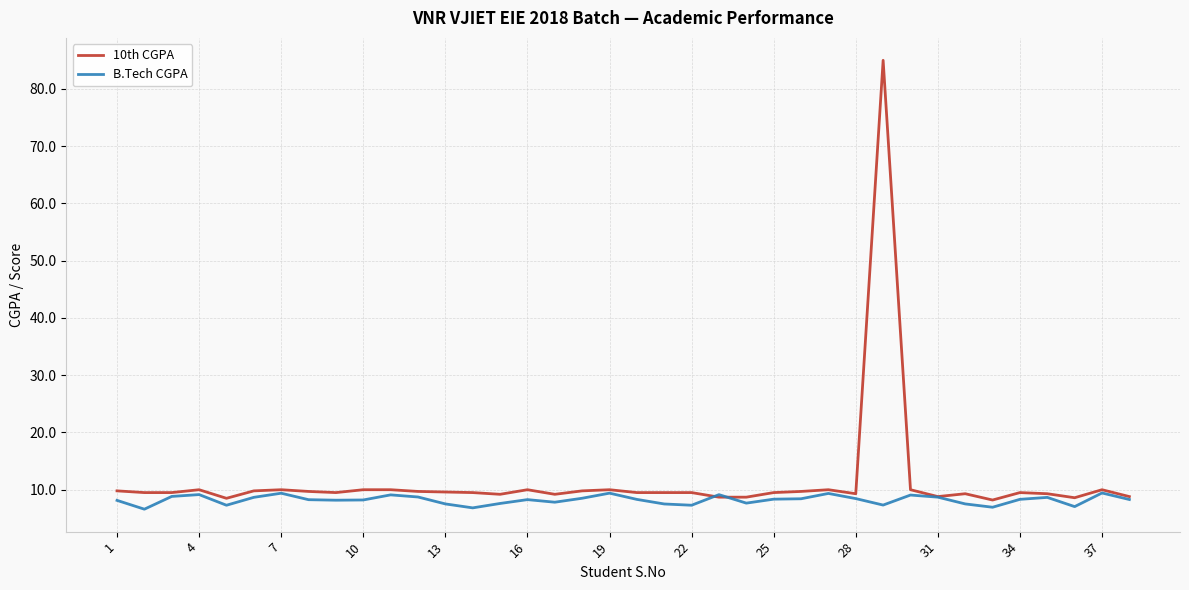

What is the maximum value shown in the chart?

85.0